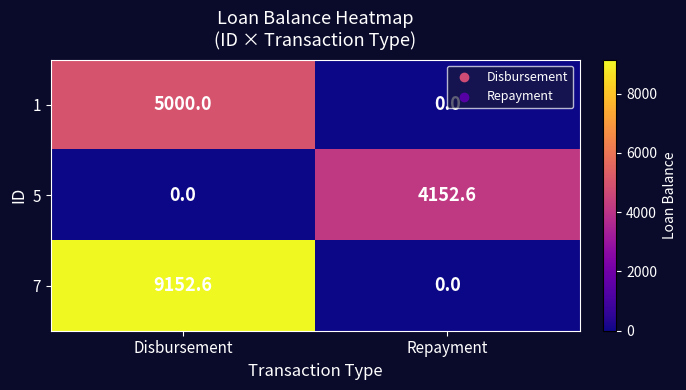

How many values in 1 are above zero?

1